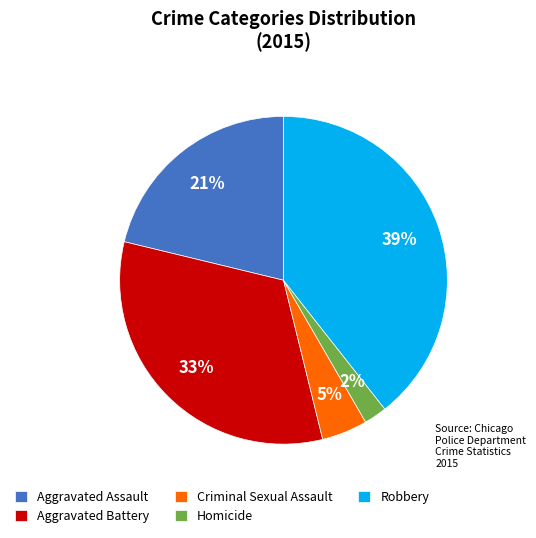

Rank the categories by value from lowest to highest.

Homicide, Criminal Sexual Assault, Aggravated Assault, Aggravated Battery, Robbery